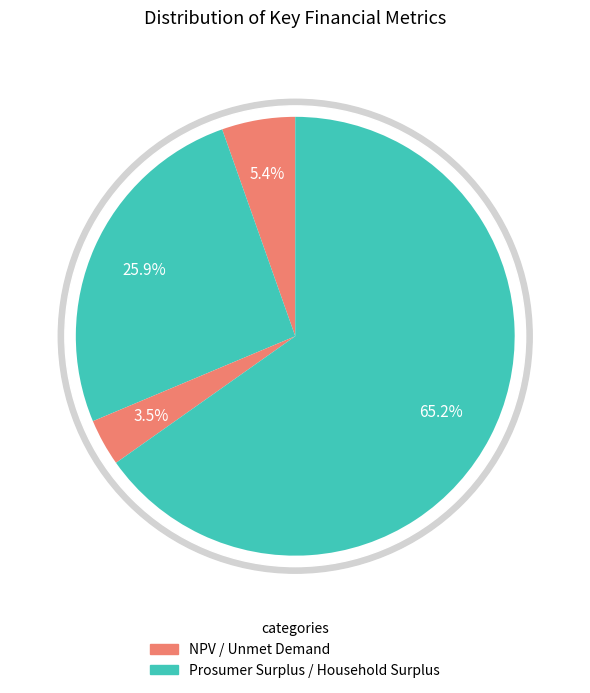

To the nearest percent, what is the difference between the Household Surplus and Unmet Demand slice percentages?

62%